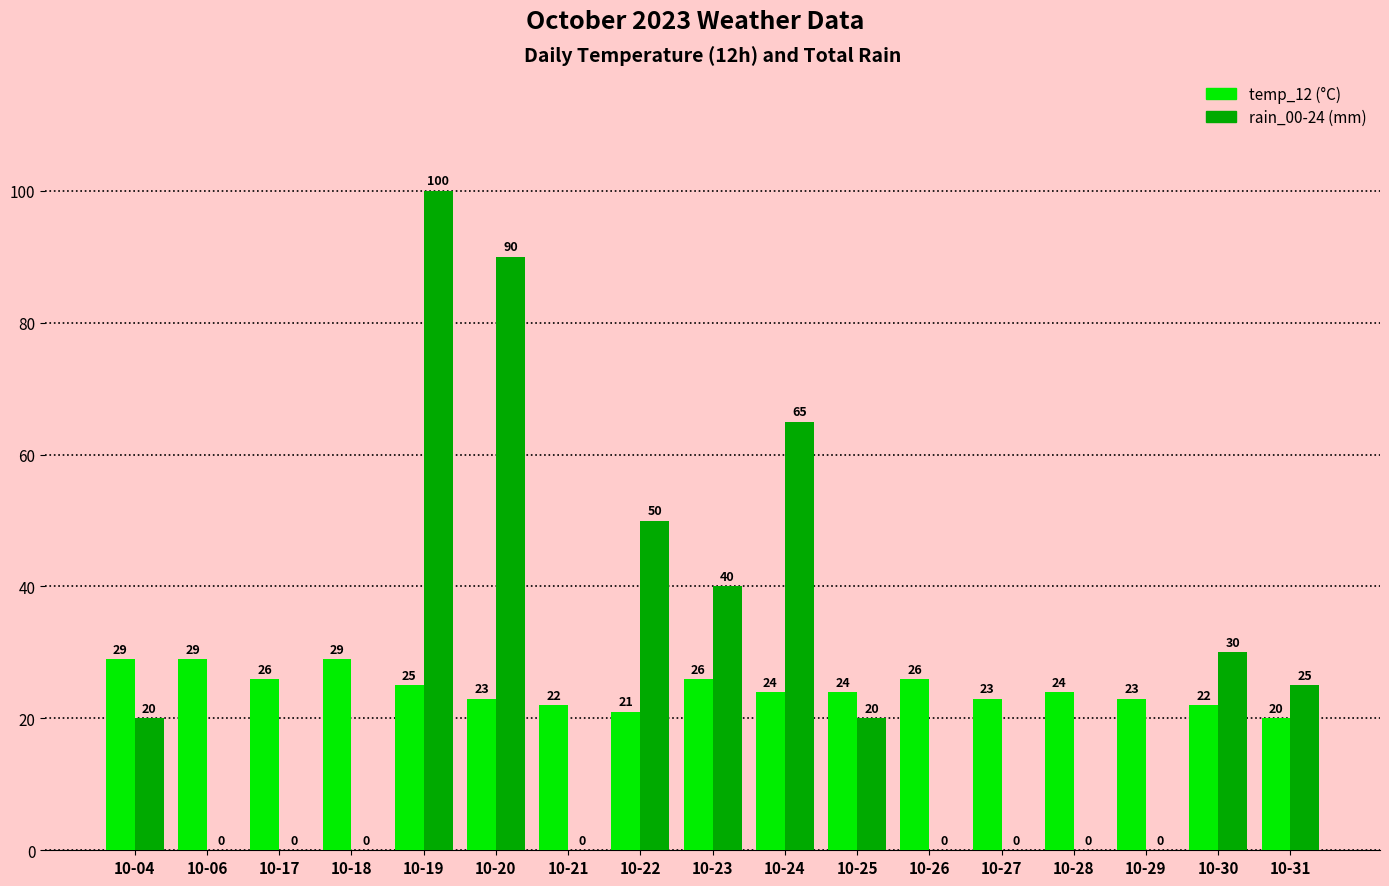

Reading left to right, transcribe all the data shown in this chart.

temp_12: 29	29	26	29	25	23	22	21	26	24	24	26	23	24	23	22	20
rain_00-24: 20	0	0	0	100	90	0	50	40	65	20	0	0	0	0	30	25